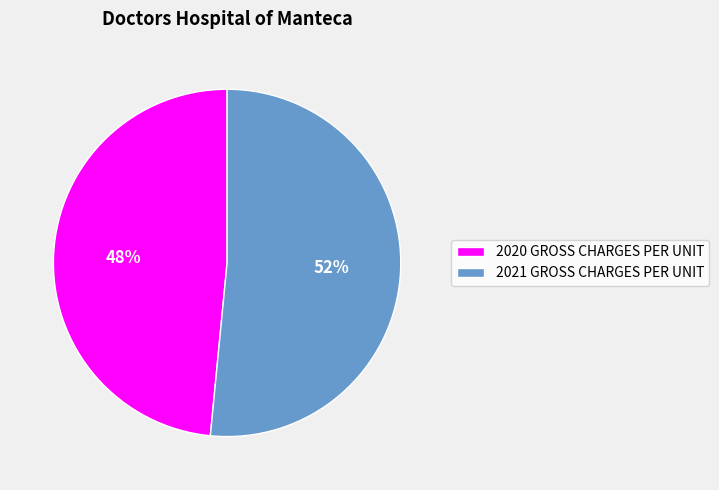

Which category has the smallest portion of the pie?

2020 GROSS CHARGES PER UNIT